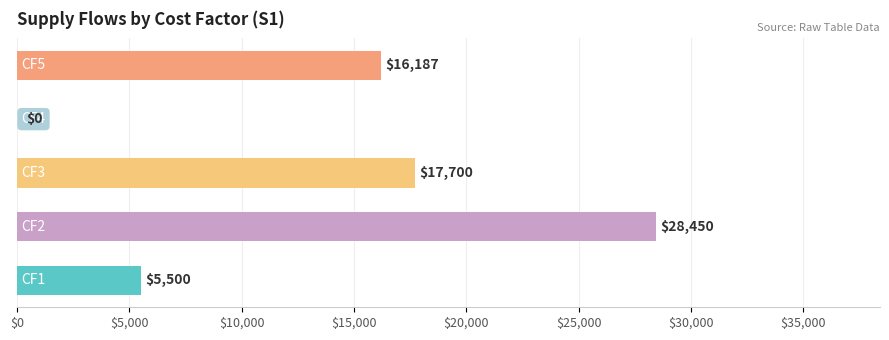

Which has a higher value, S1_CF2 or S1_CF1?

S1_CF2